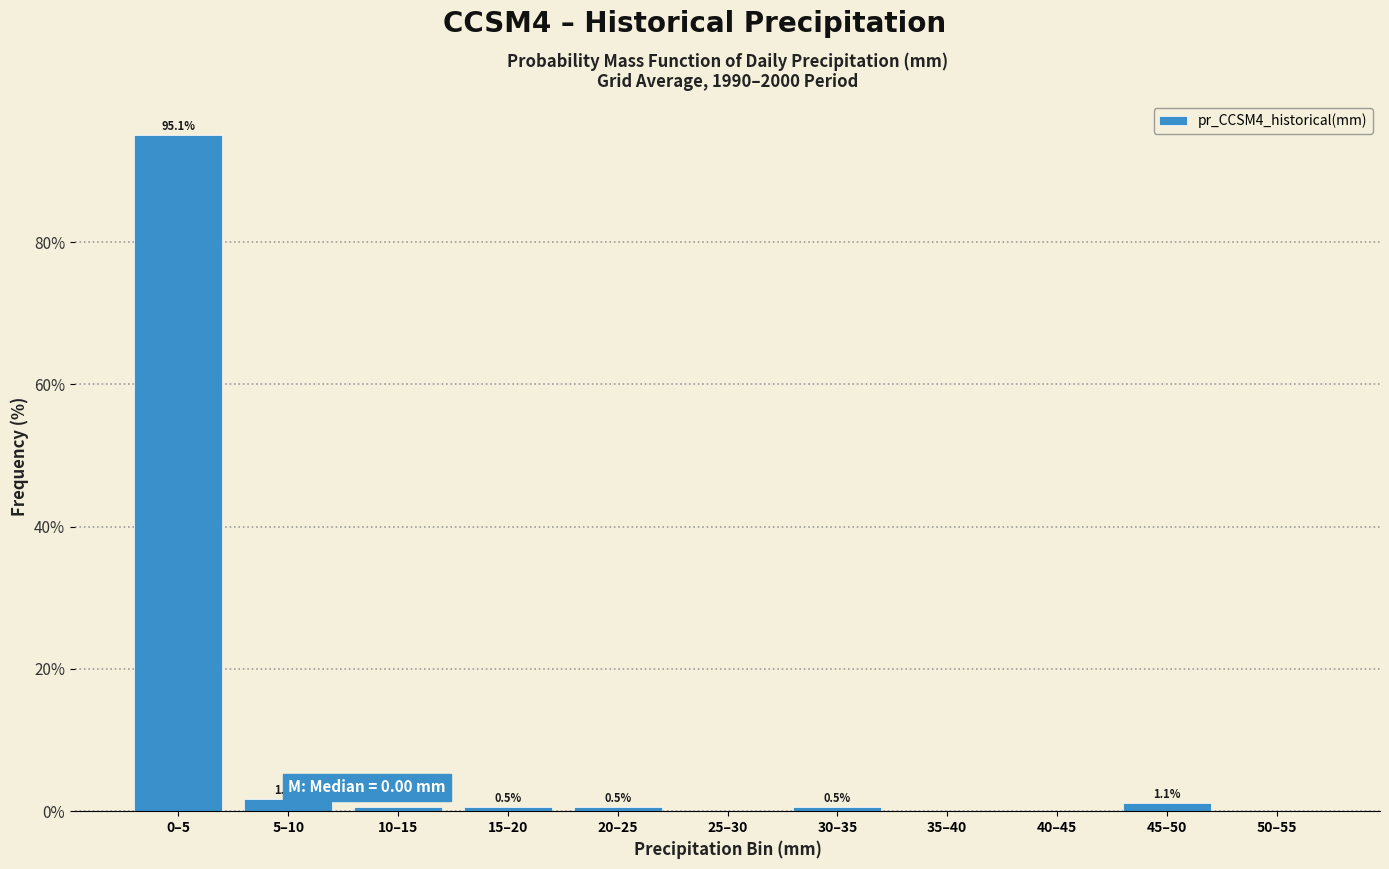

Reading left to right, transcribe all the data shown in this chart.

0–5=95.1	5–10=1.6	10–15=0.5	15–20=0.5	20–25=0.5	25–30=0.0	30–35=0.5	35–40=0.0	40–45=0.0	45–50=1.1	50–55=0.0